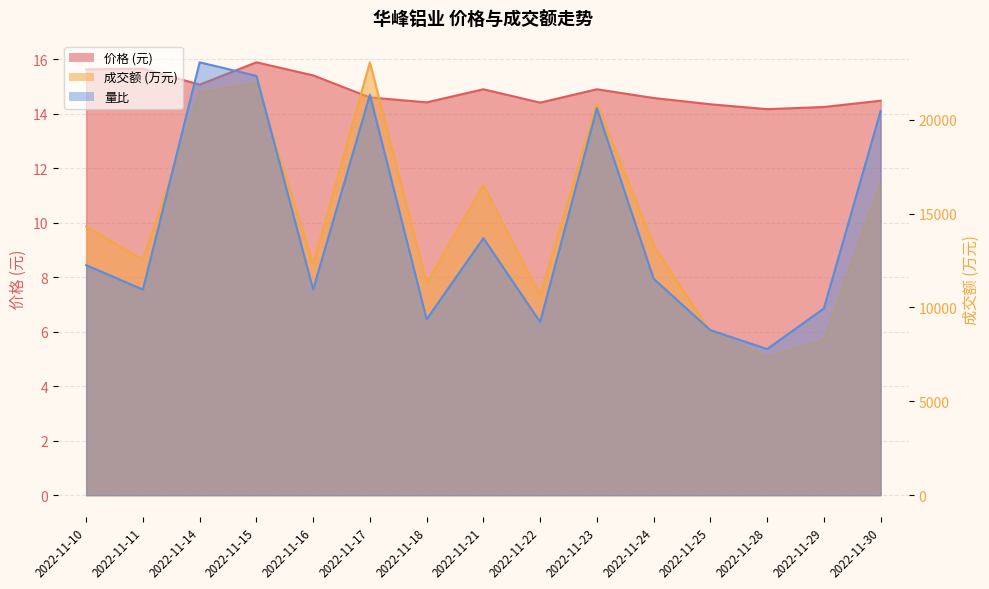

What is the average value of the 价格 series?

14.8